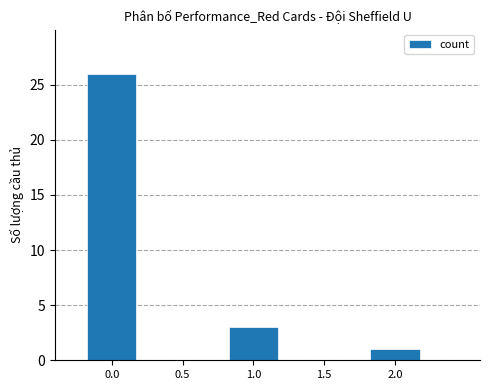

Reading left to right, what are all the values shown in this chart?

26	3	1